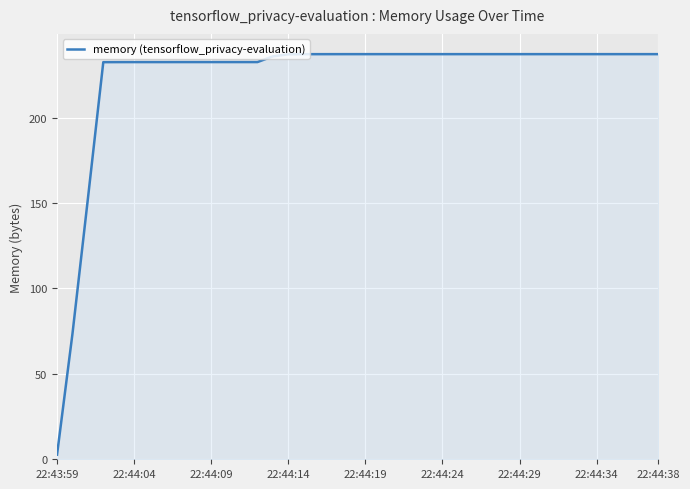

What is the smallest value displayed?

2.7